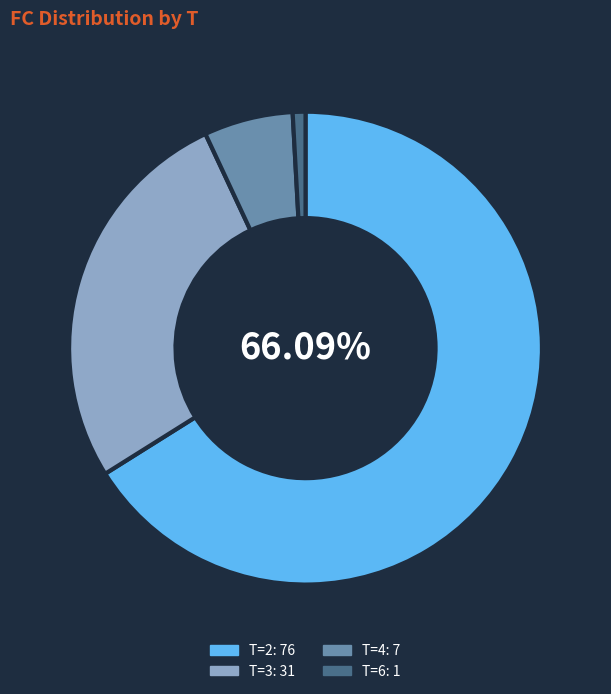

Count the number of slices in the pie.

4